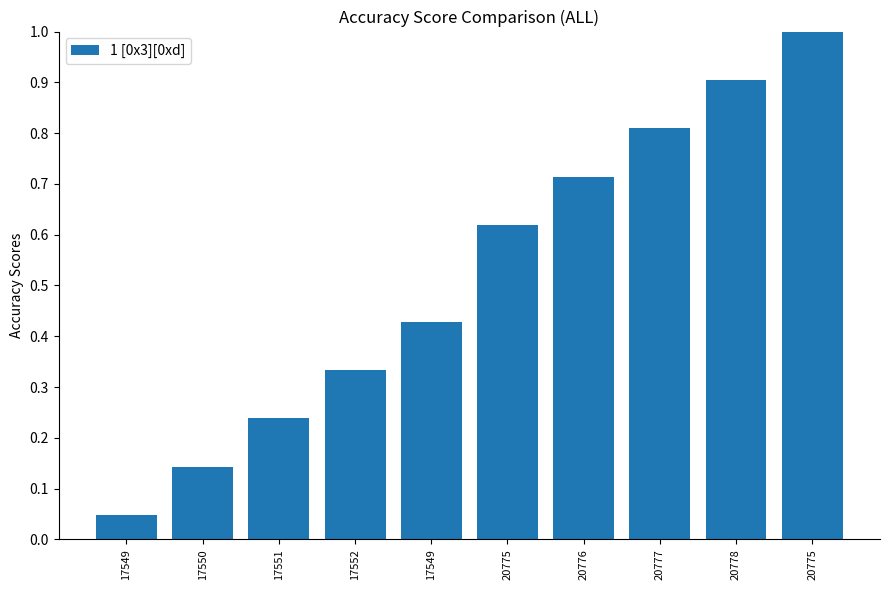

Rank the categories by value from lowest to highest.

17549, 17550, 17551, 17552, 17549, 20775, 20776, 20777, 20778, 20775